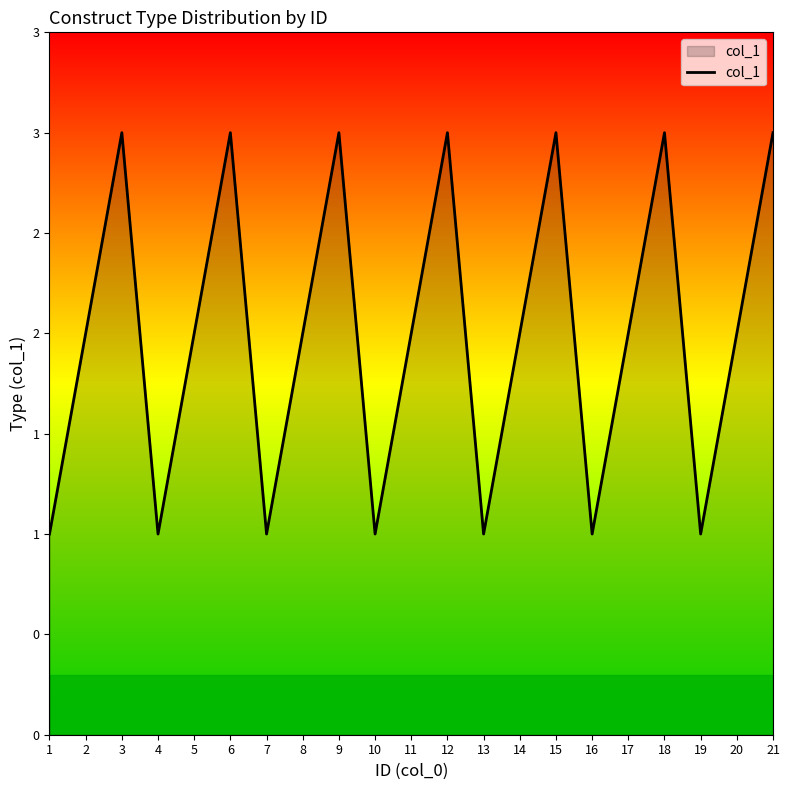

Reading left to right, what are all the values shown in this chart?

1=1	2=2	3=3	4=1	5=2	6=3	7=1	8=2	9=3	10=1	11=2	12=3	13=1	14=2	15=3	16=1	17=2	18=3	19=1	20=2	21=3